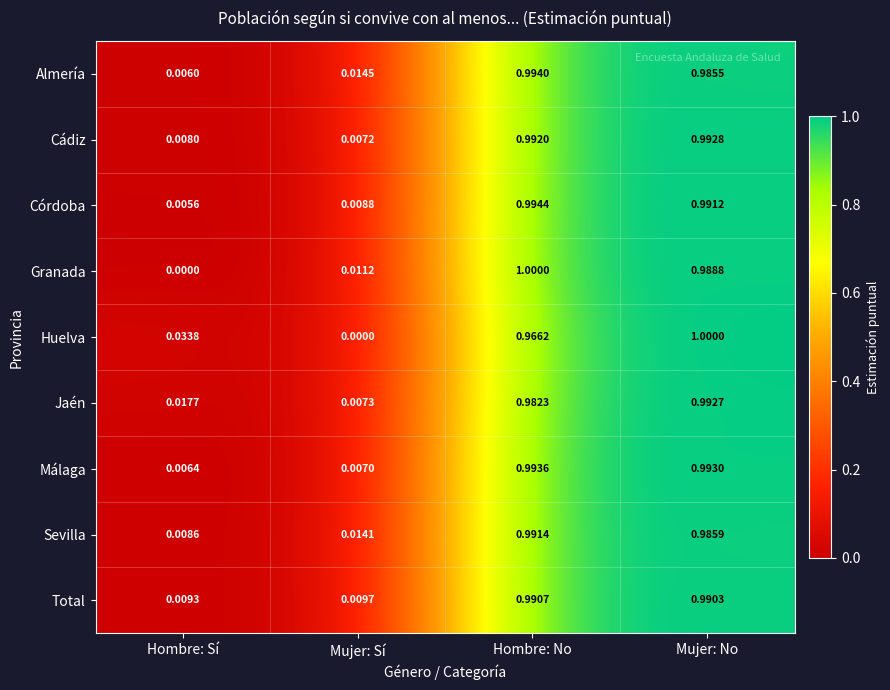

At Mujer: No, list the series in order from smallest to largest.

Almería, Sevilla, Granada, Total, Córdoba, Jaén, Cádiz, Málaga, Huelva